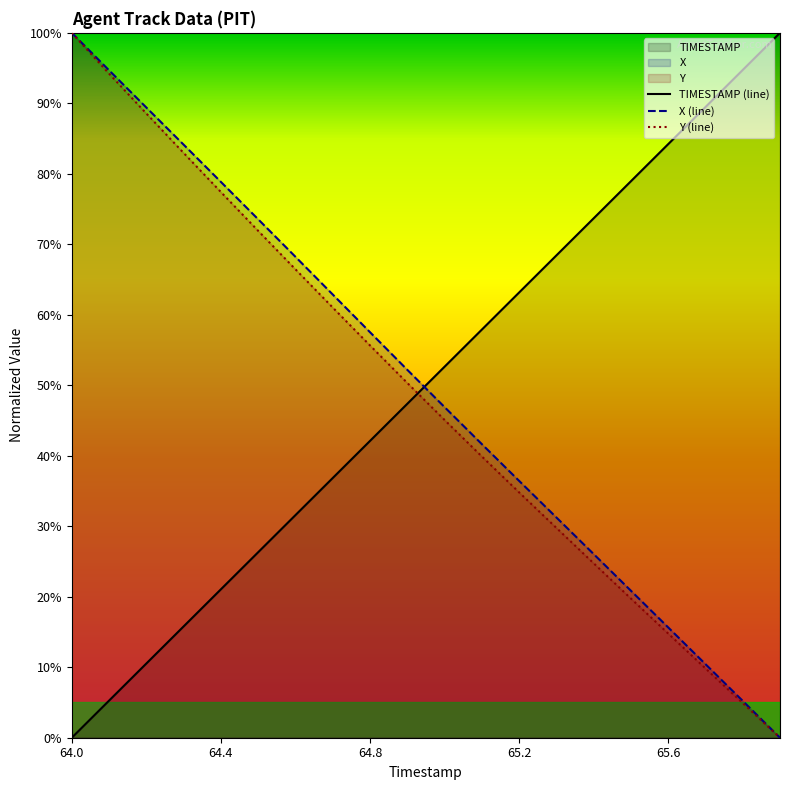

Which label corresponds to the smallest value in the chart?

64.0